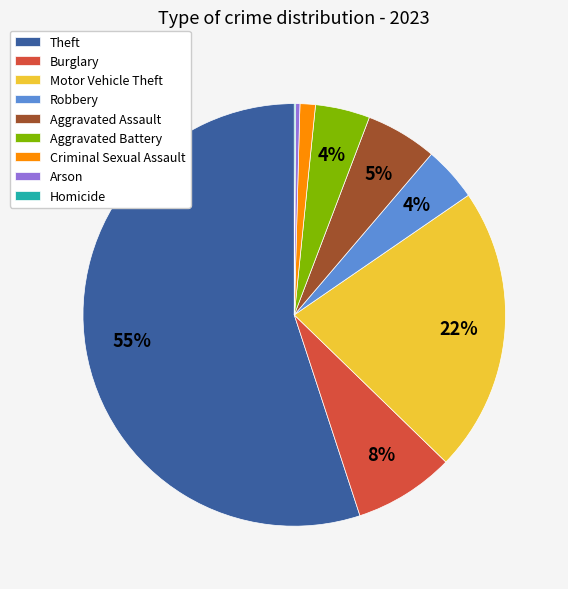

Does Theft represent more than half of the total?

Yes